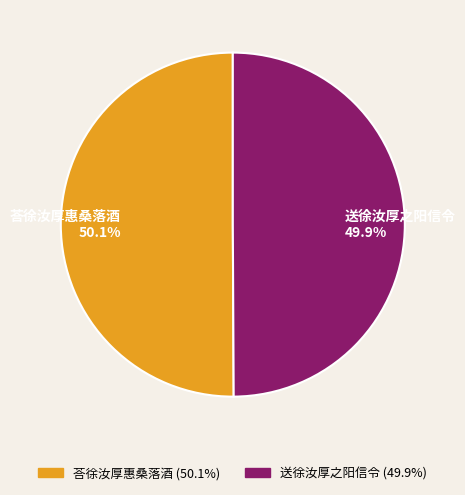

How many segments does this pie chart have?

2